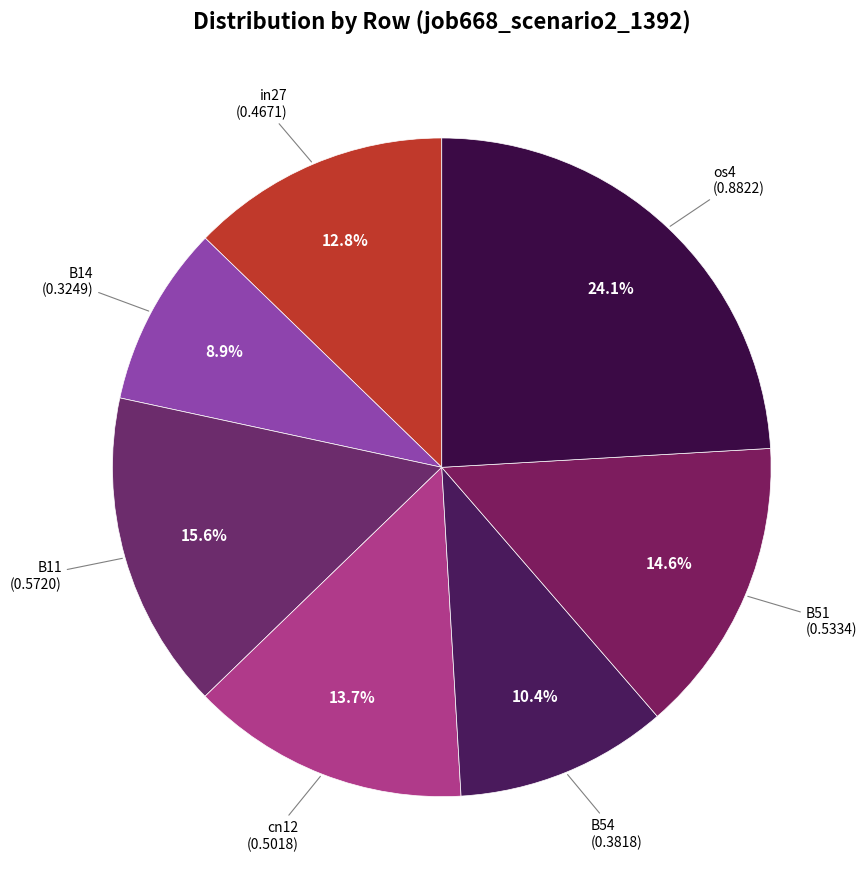

To the nearest percent, what is the combined percentage of B54 and B11?

26%